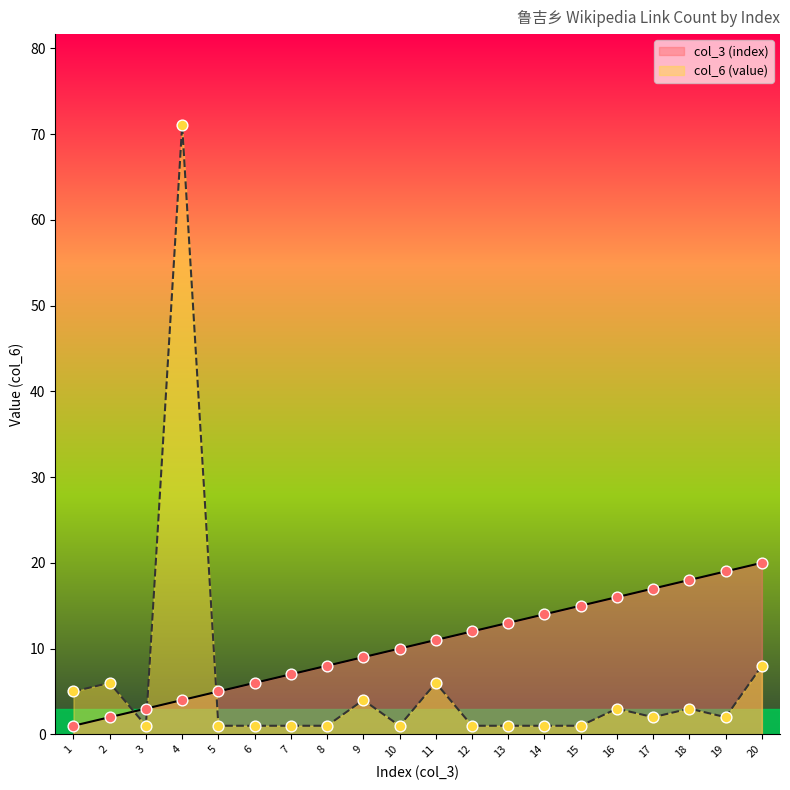

Which series has the widest spread of Y values?

col_6 (value)